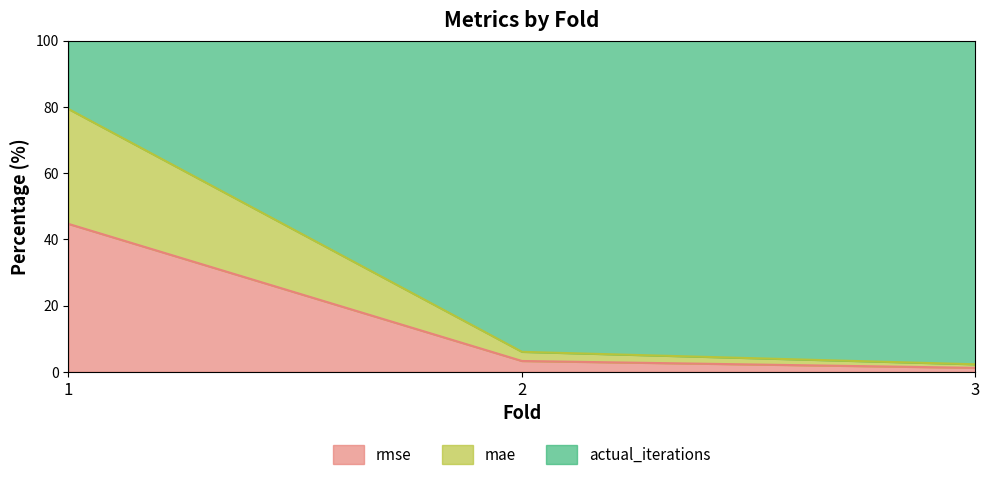

Does the chart have visible grid lines?

No